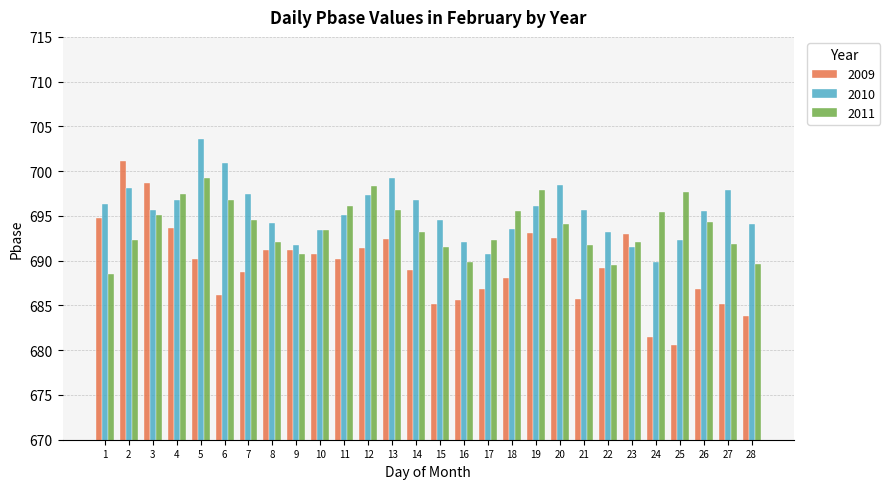

Which series has the largest range (max minus min)?

2009